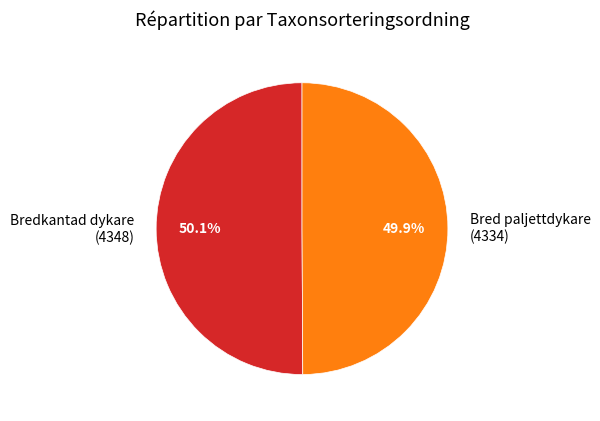

To the nearest percent, what is the average slice percentage?

50%